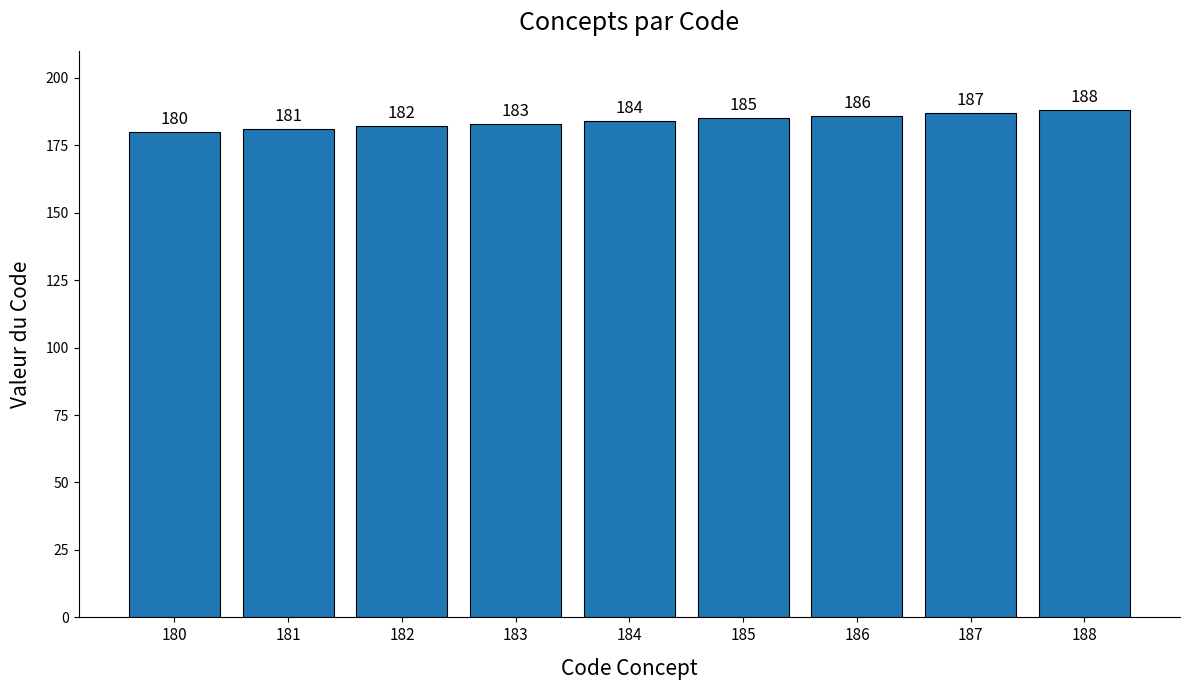

Rank the categories by value from lowest to highest.

180, 181, 182, 183, 184, 185, 186, 187, 188